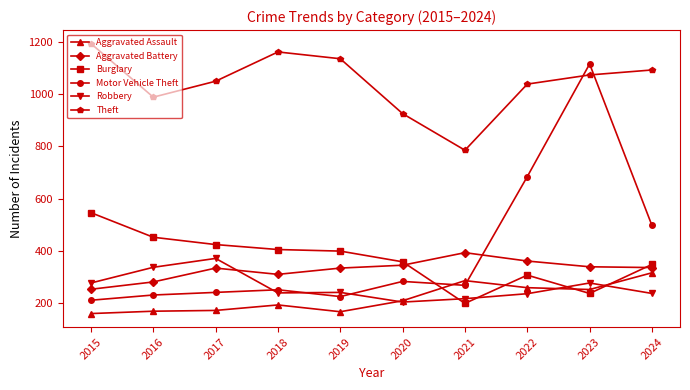

Is it true that Theft equals 1092 at 2024?

True